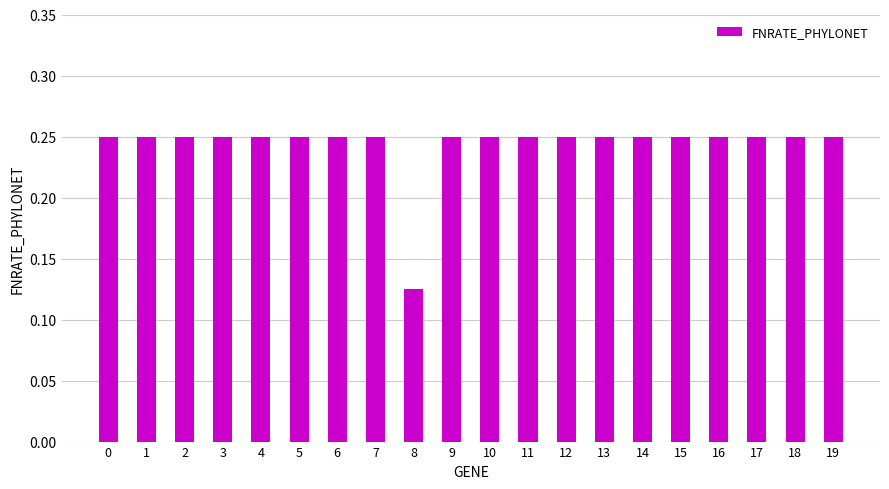

At which label is the value closest to 0?

8